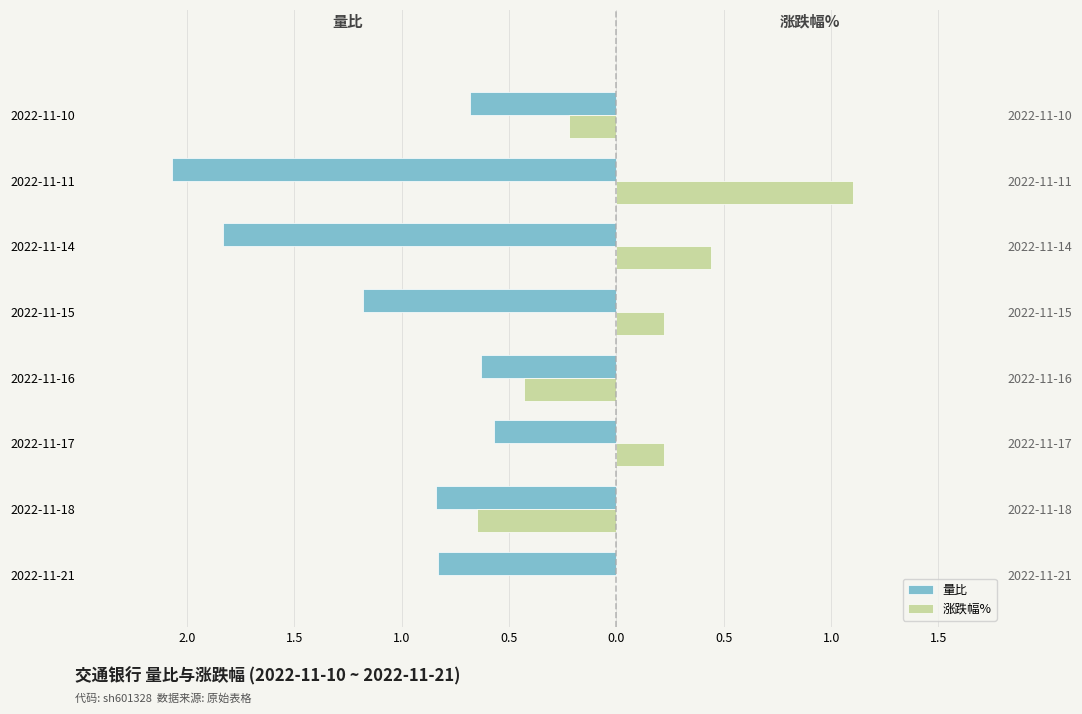

True or false: 涨跌幅% has a value of -0.6 at 2022-11-16.

False